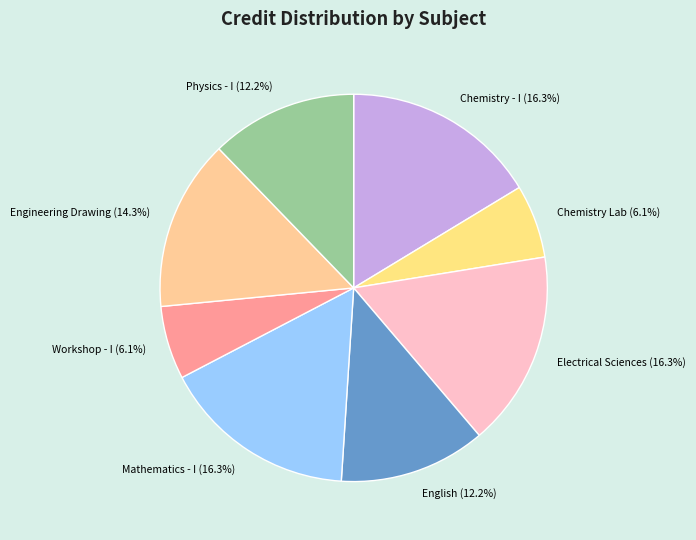

What percentage do English (12.2%) and Mathematics - I (16.3%) together represent?

28.6%